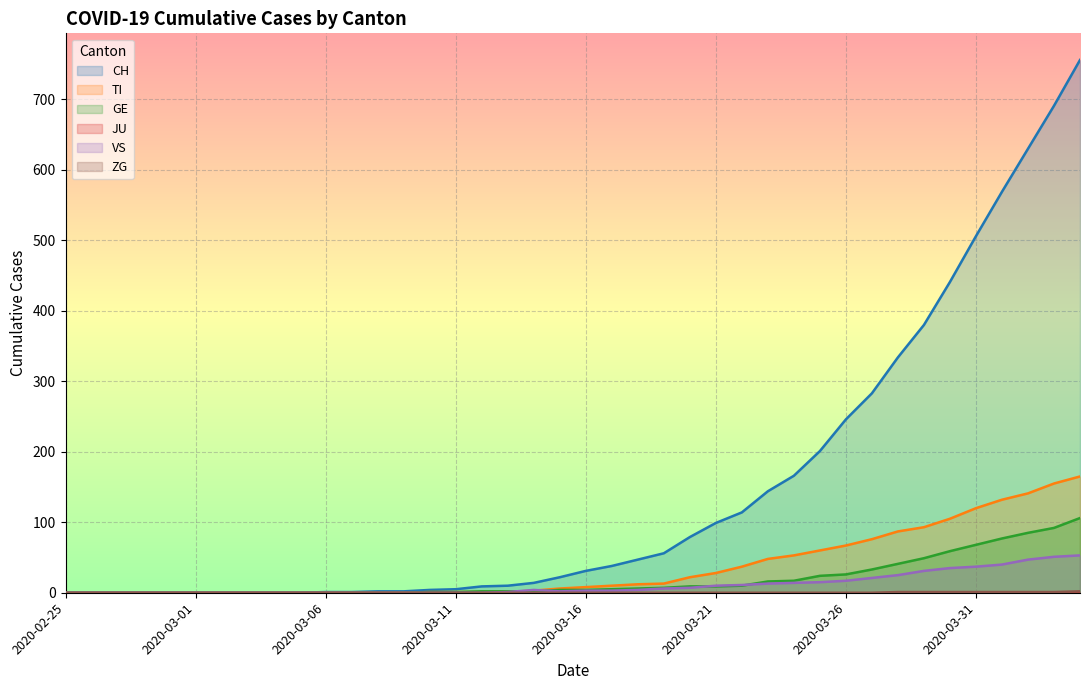

At which label does GE first exceed 4?

2020-03-17